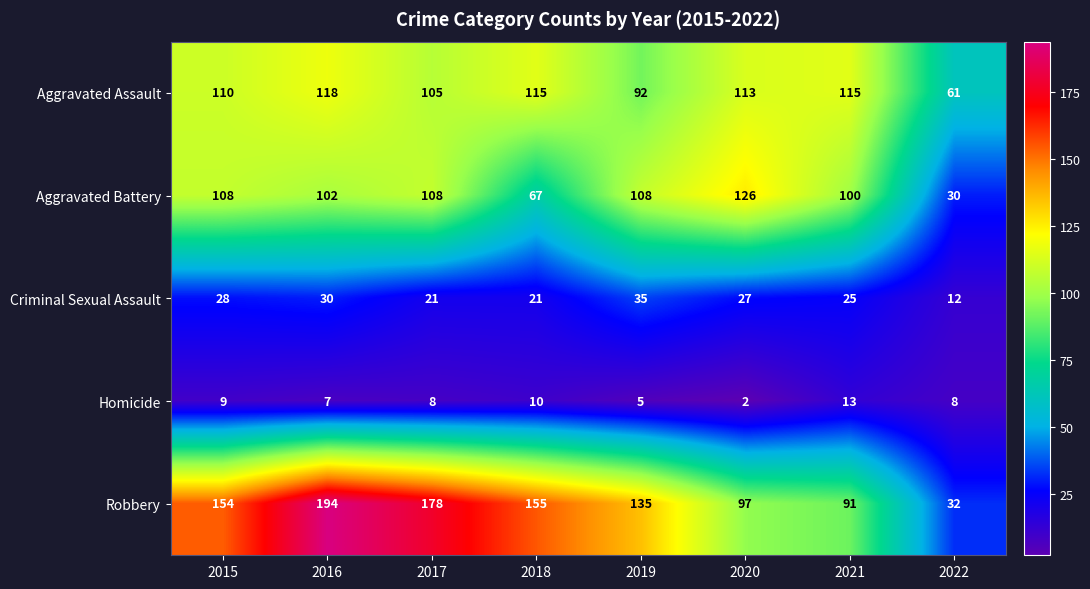

List the series in order of their peak value, lowest first.

Homicide, Criminal Sexual Assault, Aggravated Assault, Aggravated Battery, Robbery